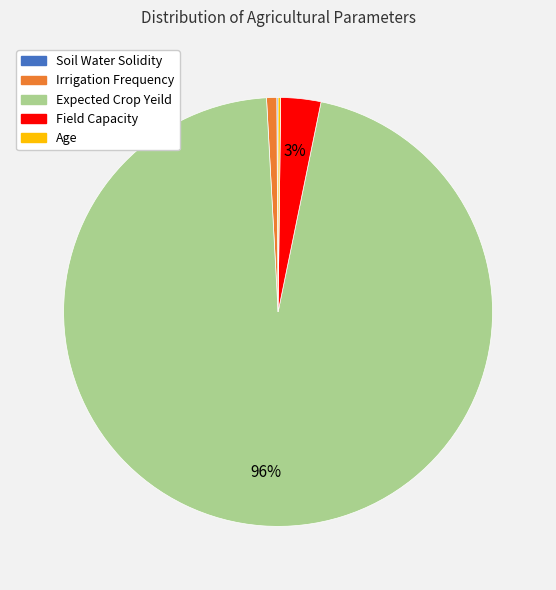

What is the largest slice in the pie chart?

Expected Crop Yeild